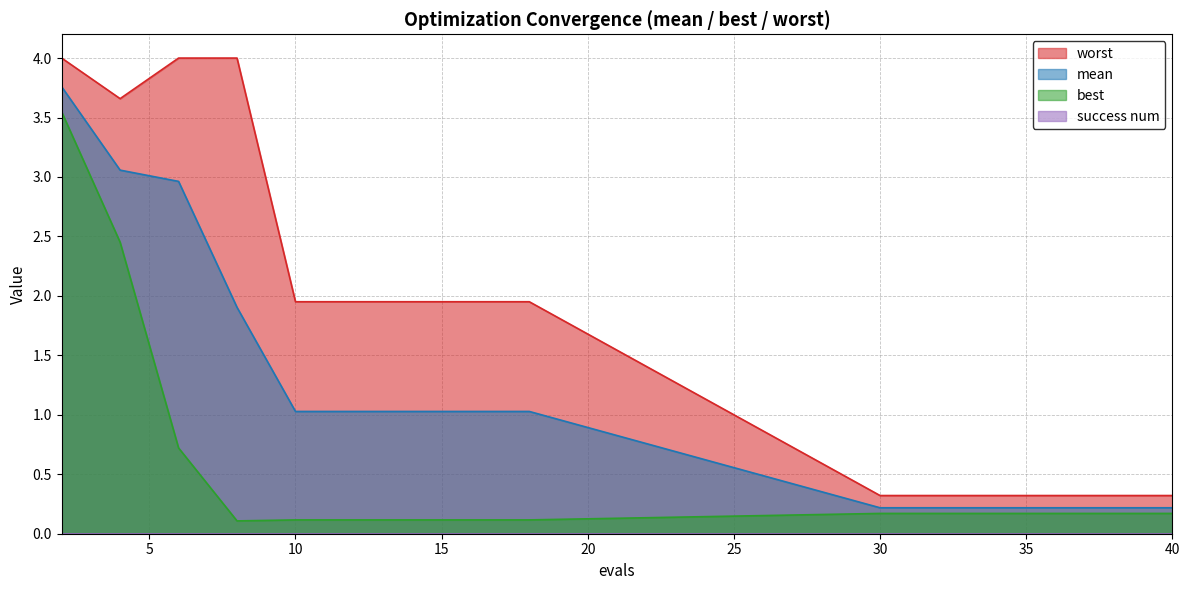

True or false: worst and best cross at least once.

False